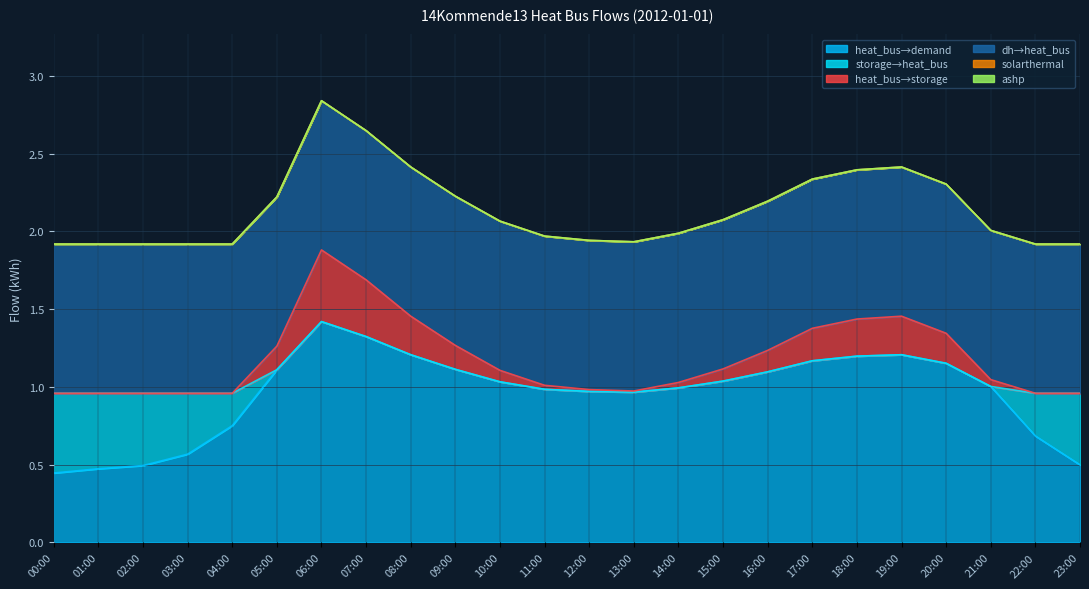

What is the average value of the thermal_storage_to_heat_bus series?

0.1